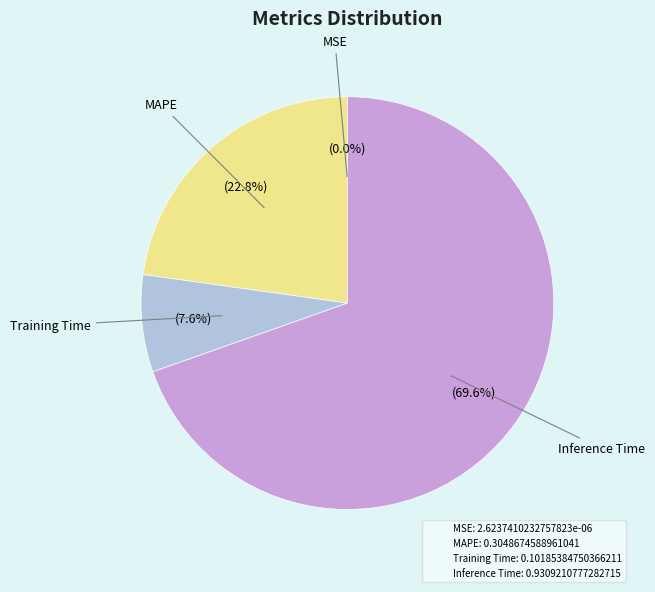

Is there a majority slice in this chart?

Yes